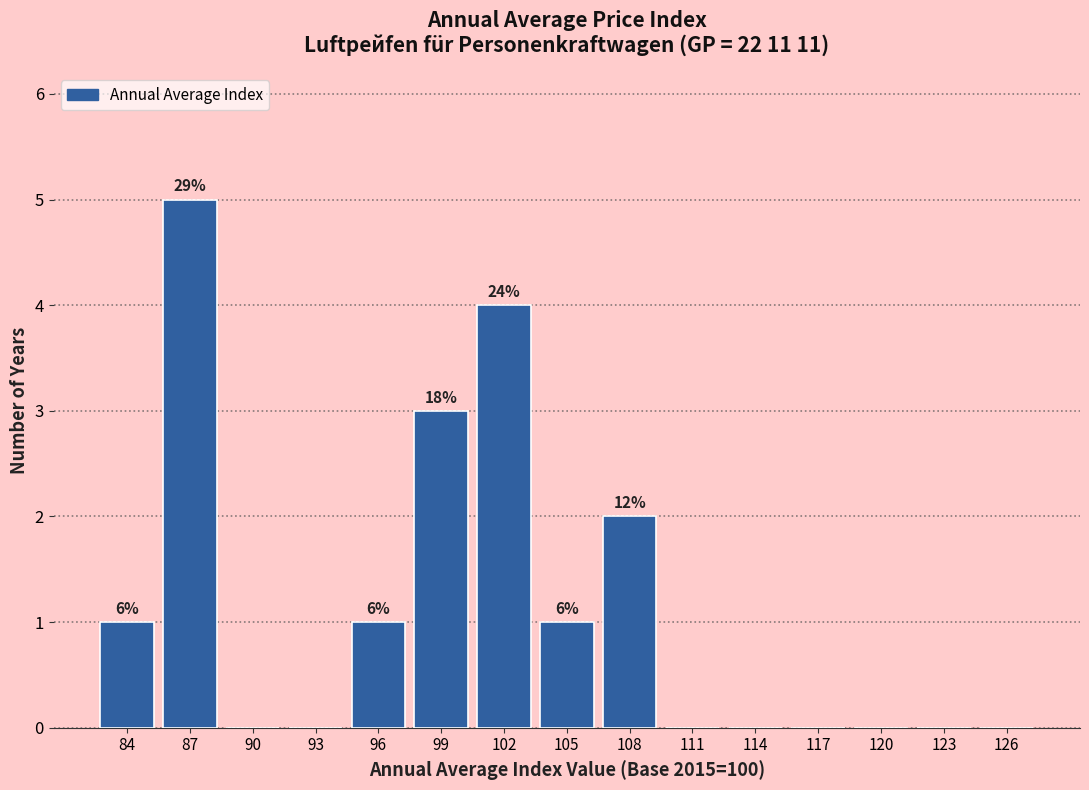

Reading right to left, list all the values displayed in this chart.

126=0	123=0	120=0	117=0	114=0	111=0	108=2	105=1	102=4	99=3	96=1	93=0	90=0	87=5	84=1